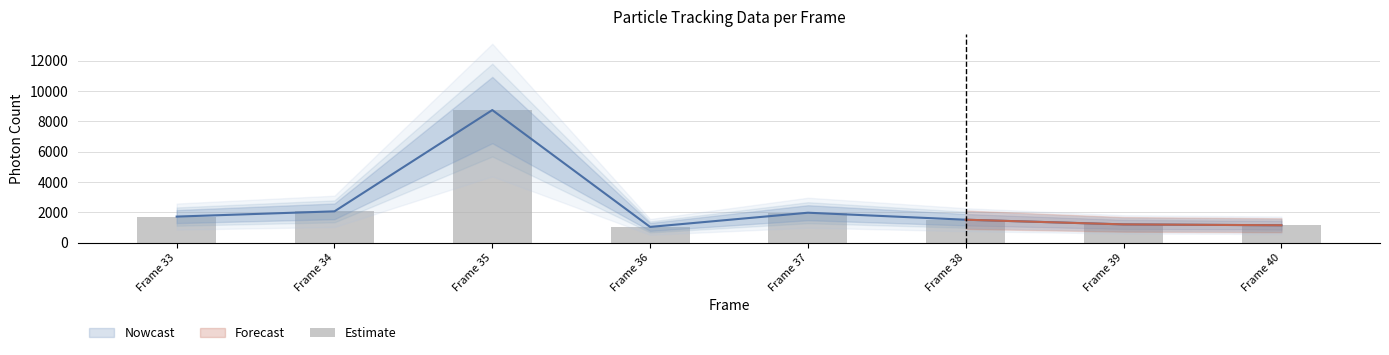

What is the difference between the values at Frame 36 and Frame 37?

936.7